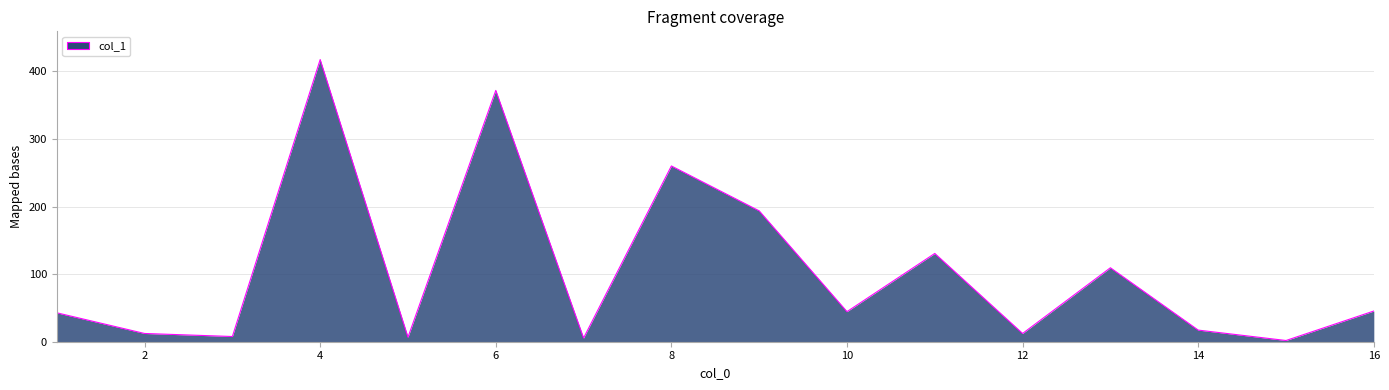

What is the greatest value displayed?

417.4